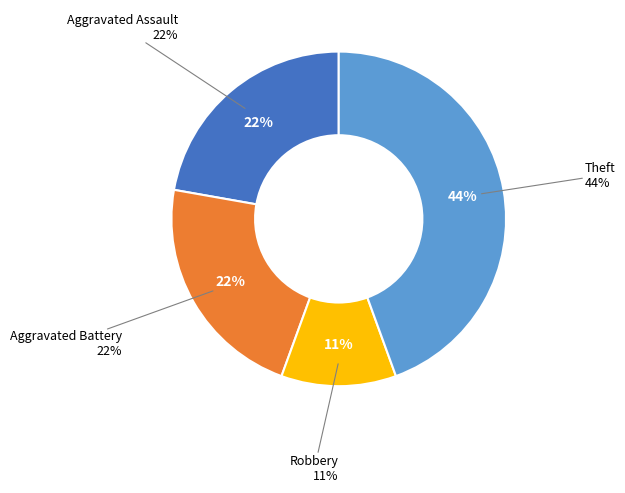

To the nearest percent, what portion does Robbery represent?

11%